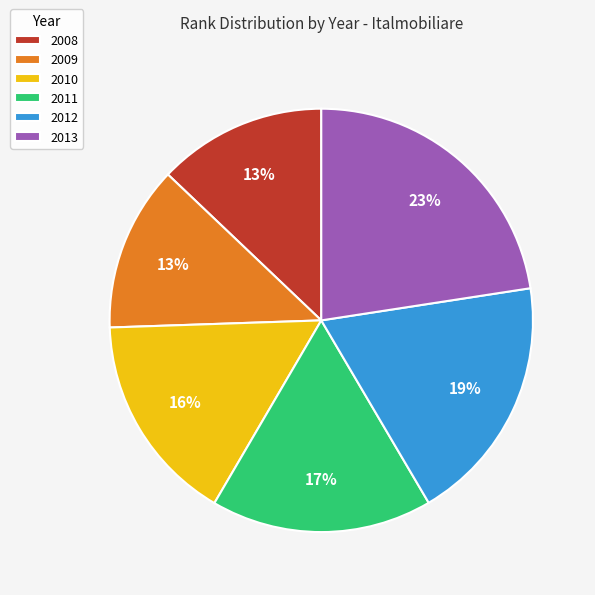

Which category has the biggest portion of the pie?

2013